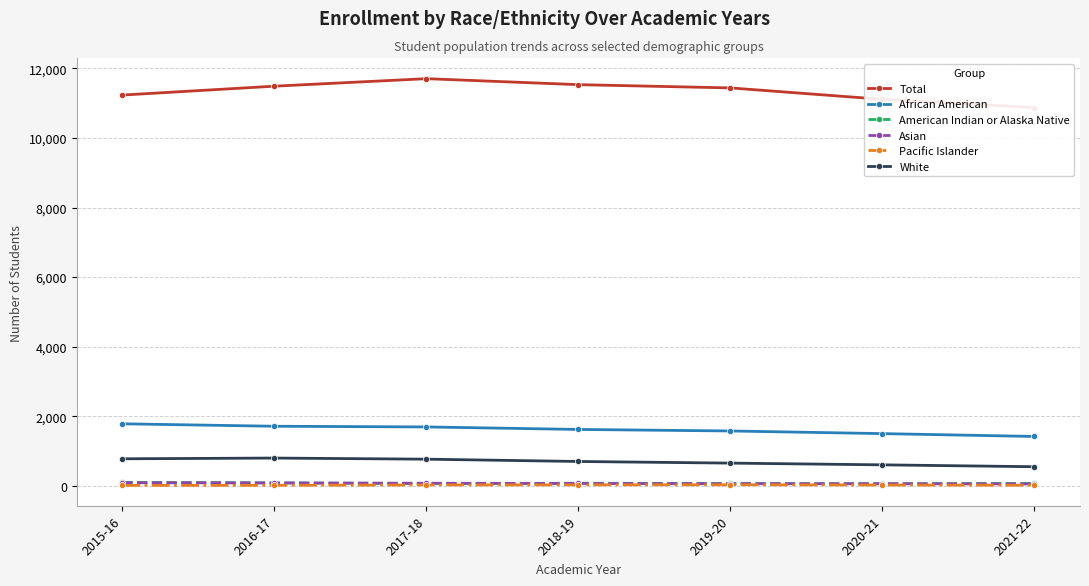

What is the value of the American Indian or Alaska Native point at the 6th from the left?

59